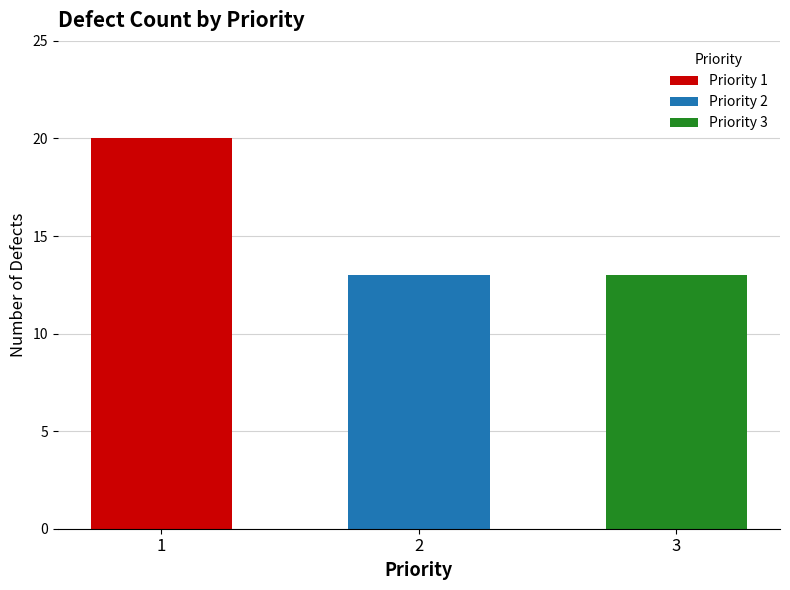

At which label is the value closest to 16?

2